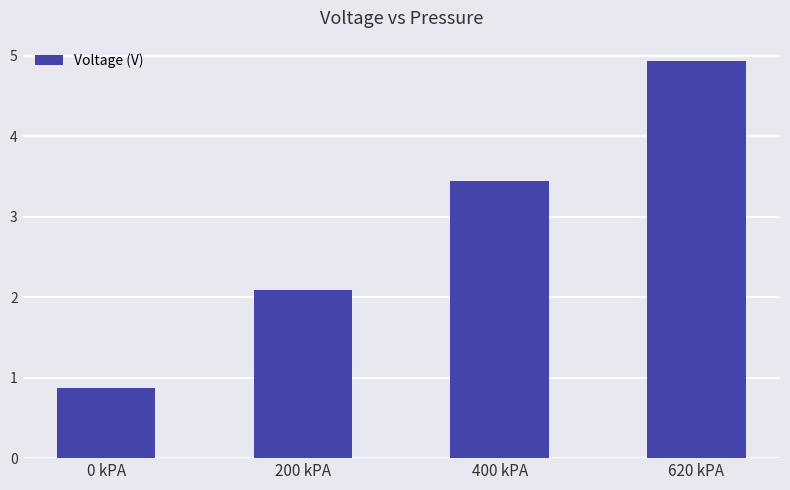

Reading right to left, extract all data points from this chart.

620 kPA=4.9	400 kPA=3.4	200 kPA=2.1	0 kPA=0.9